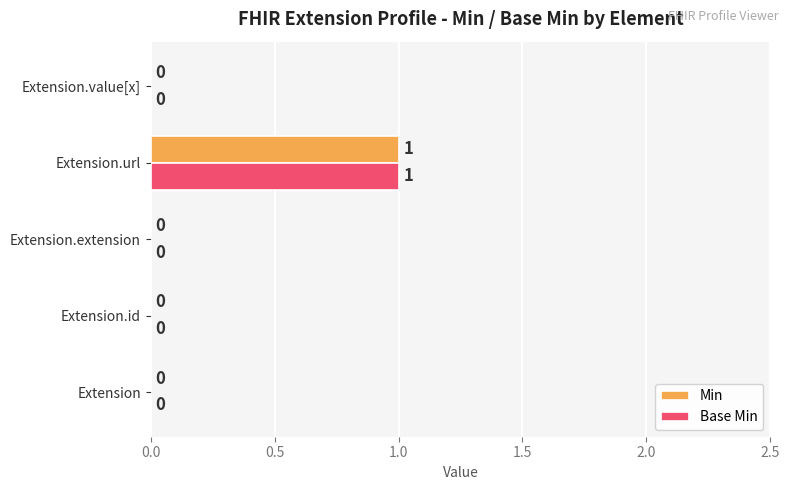

How many Base Min values are between 0 and 1?

5